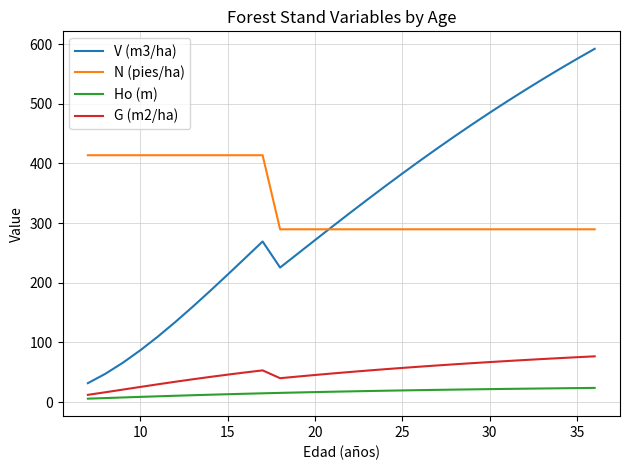

What is the maximum value shown in the chart?

592.1